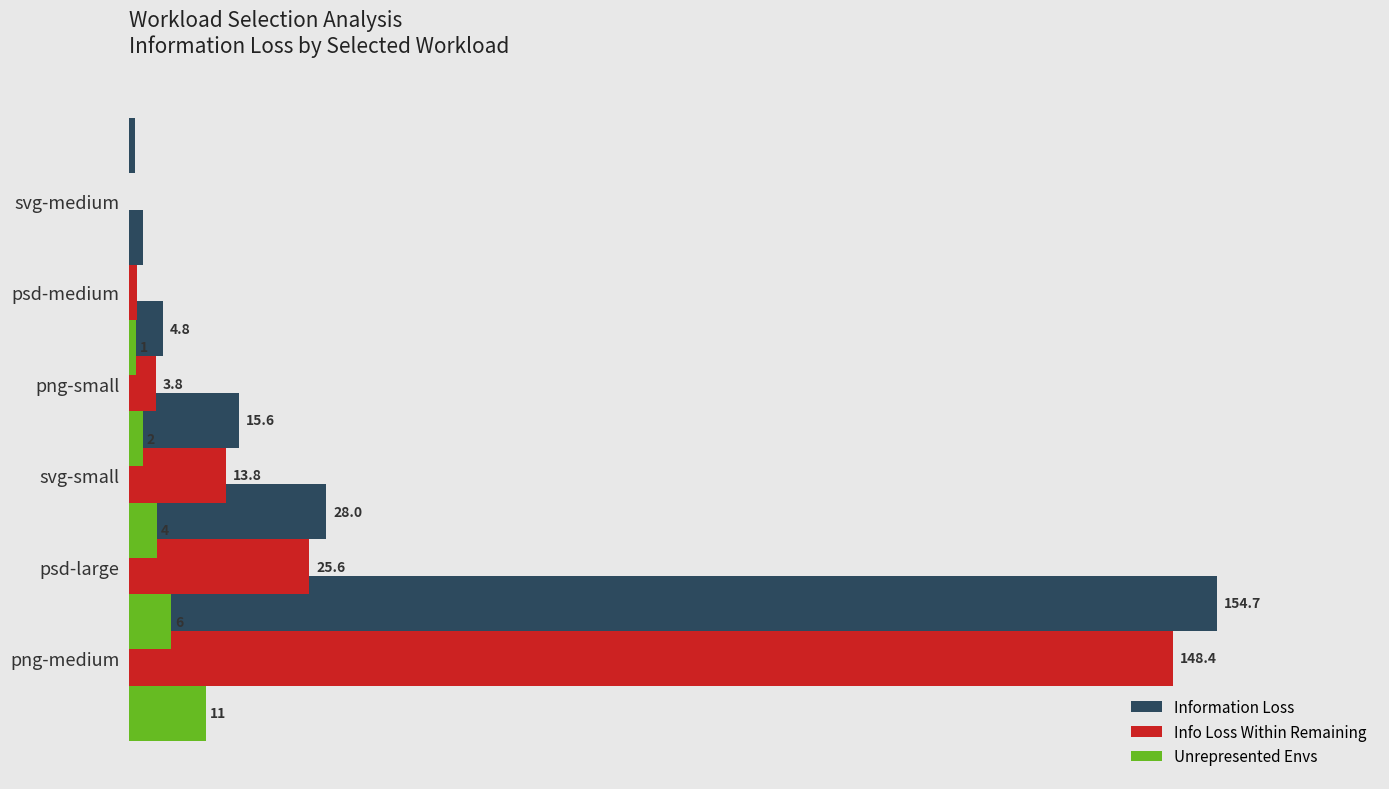

How many values in the Unrepresented Envs series are below 4?

3